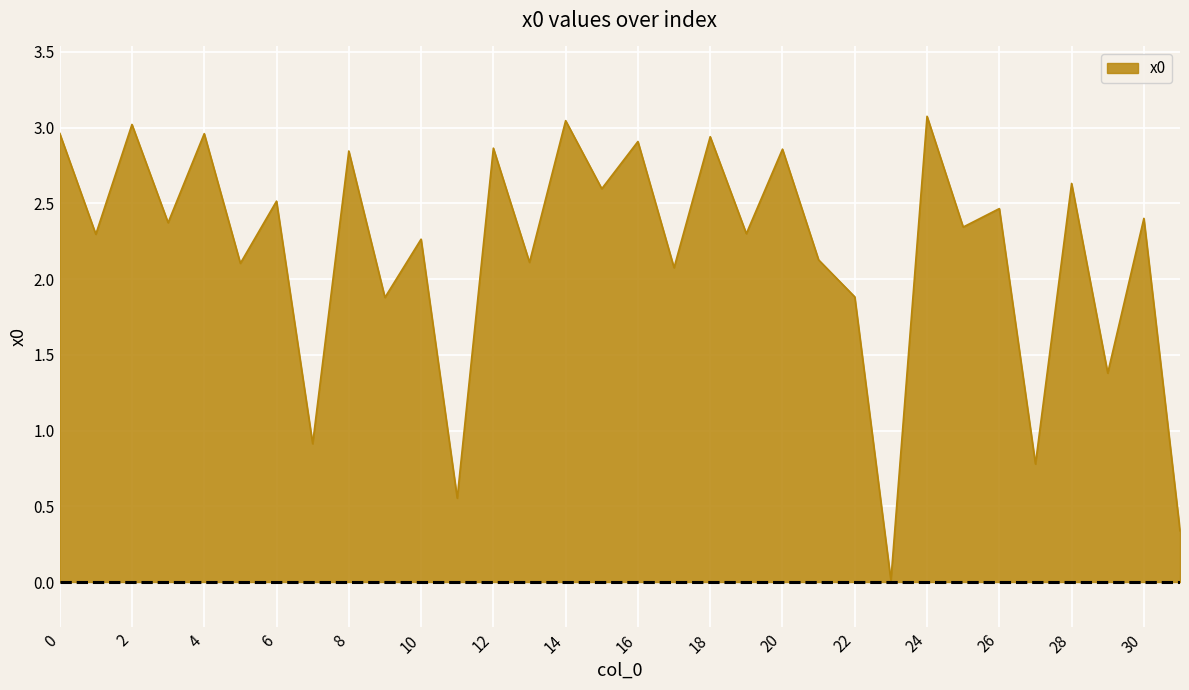

What is the difference between the maximum and minimum values?

3.1